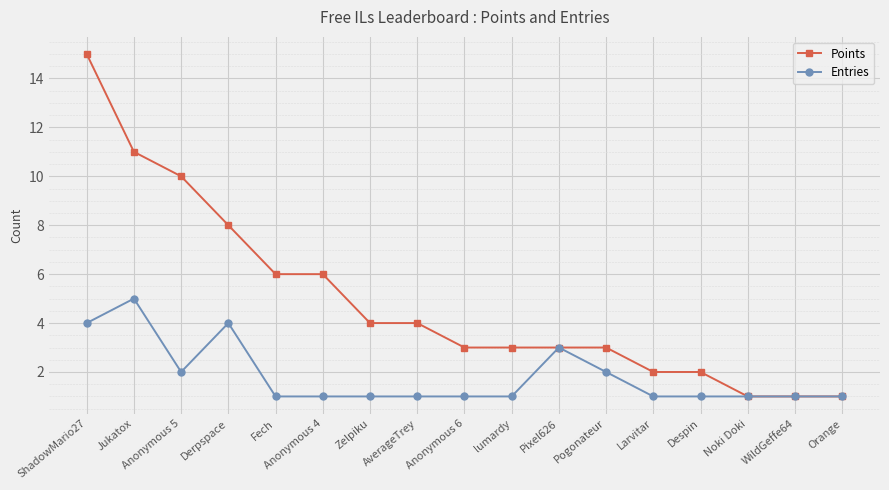

At which category is the sum across all series the highest?

ShadowMario27